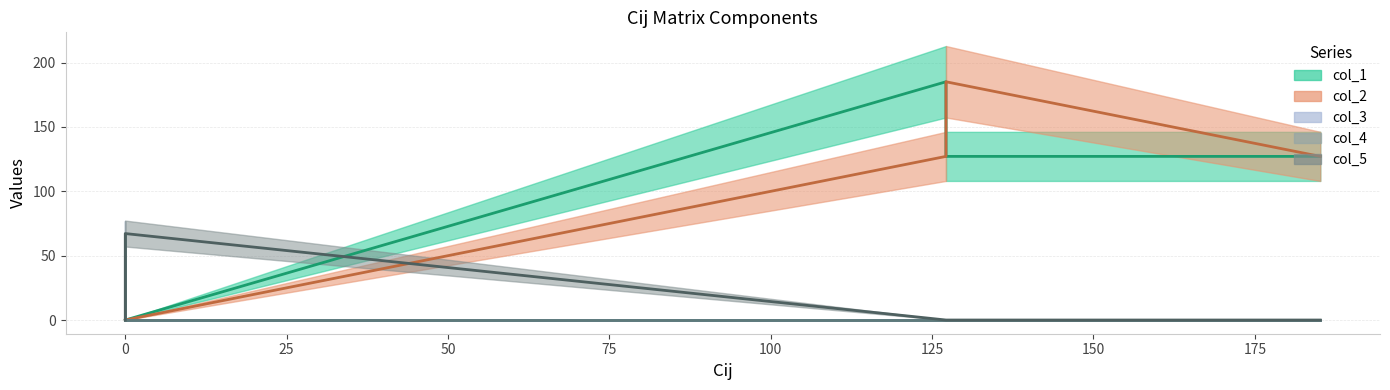

What is the difference between the col_1 values at 185.13745 and 127.15035?

58.0